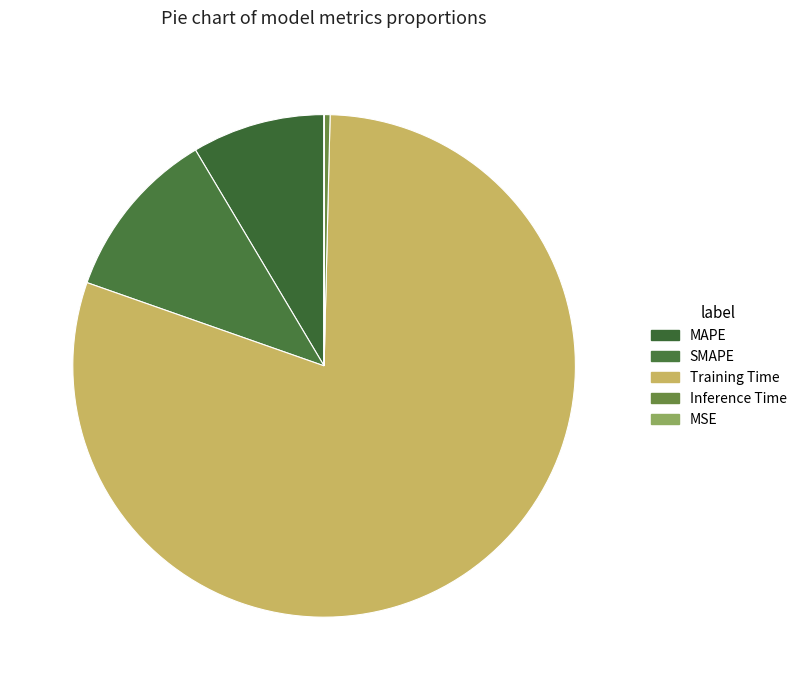

Is the sum of MAPE and Inference Time greater than half?

No